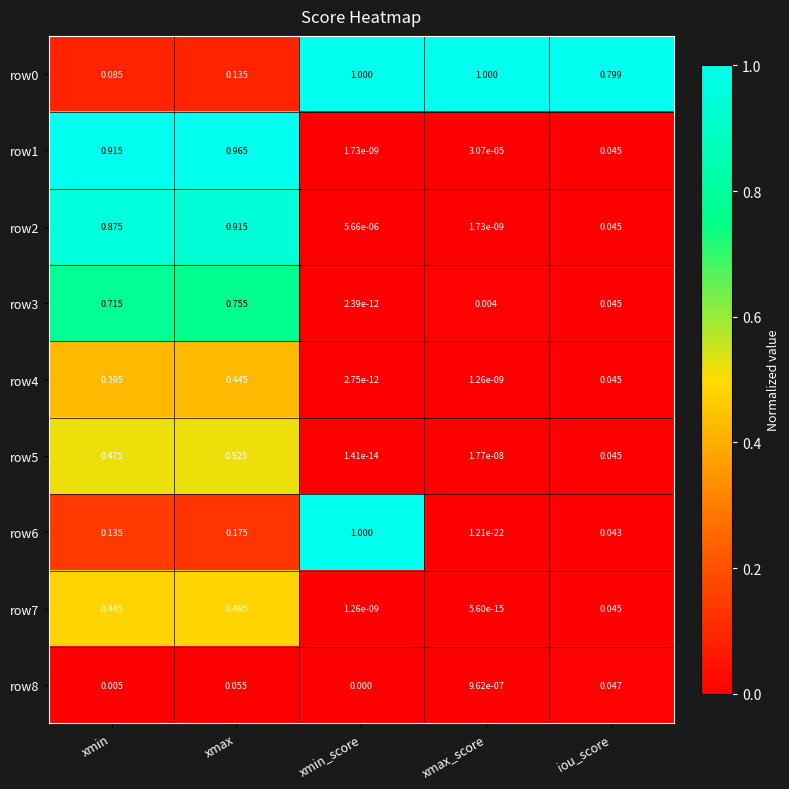

Count the number of data series in this chart.

9